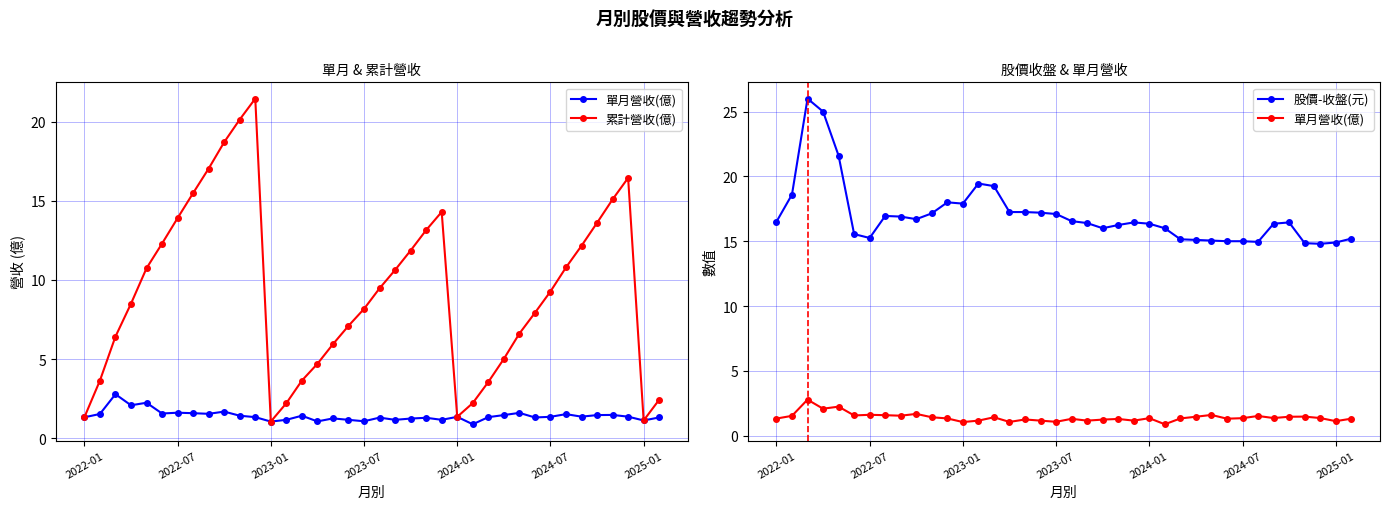

What is the average value of the 單月營收(億) series?

1.4